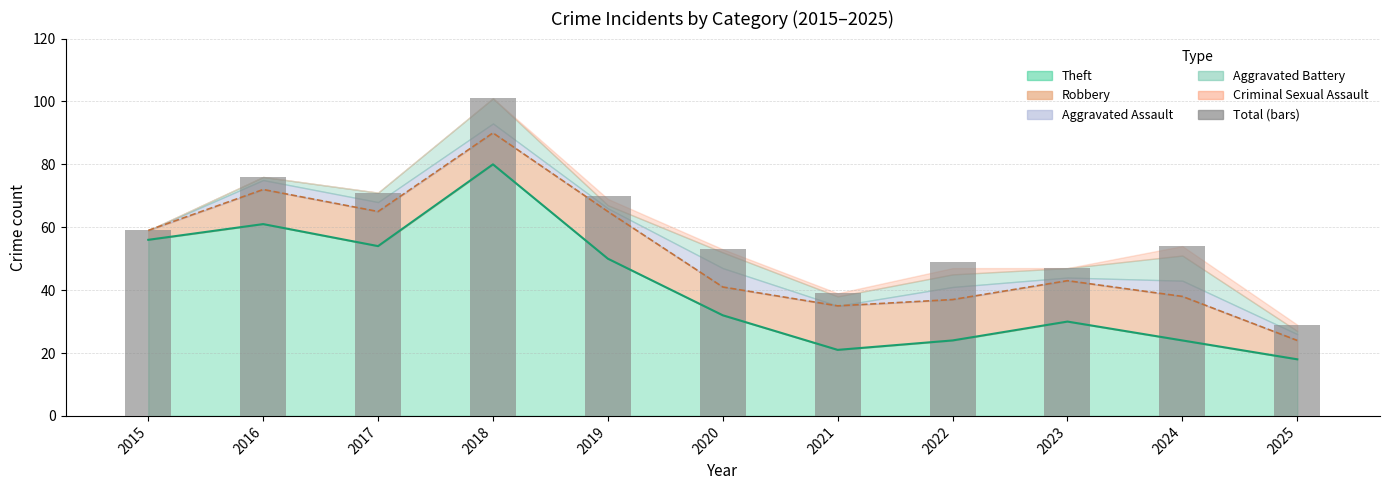

Is it true that the value at 2017 is 71?

True